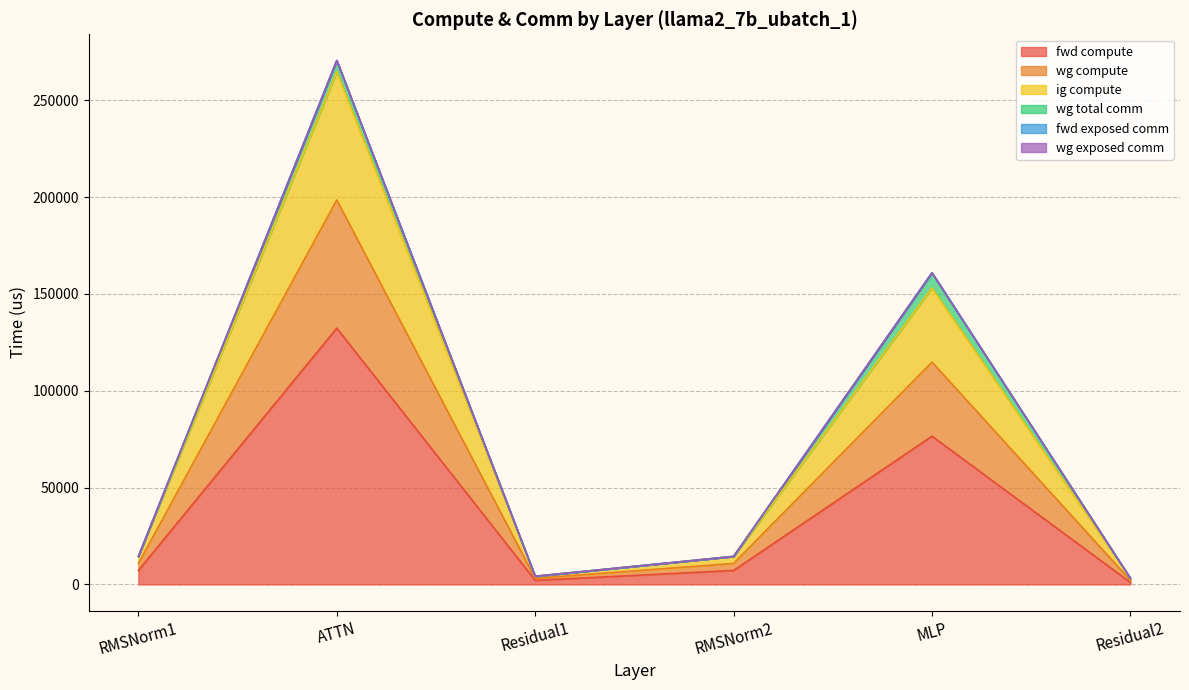

Does the chart have visible grid lines?

Yes